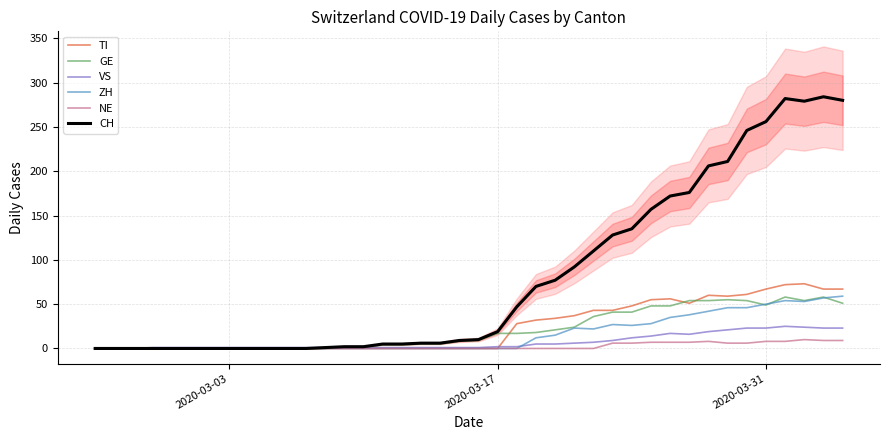

What is the highest value of the GE series?

58